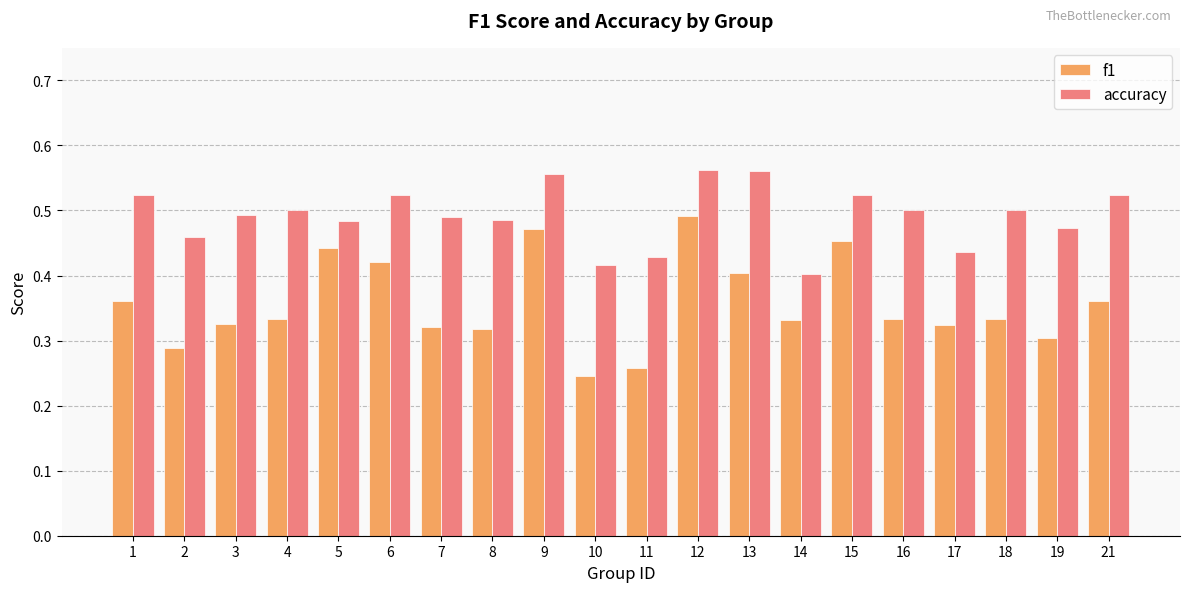

What are all the series names shown in the legend?

f1, accuracy